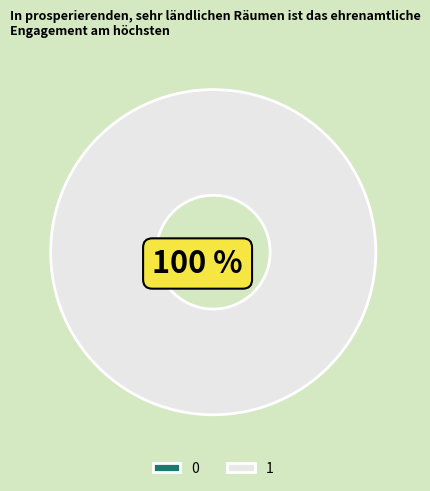

To the nearest percent, what is the combined percentage of 1 and 0?

100%